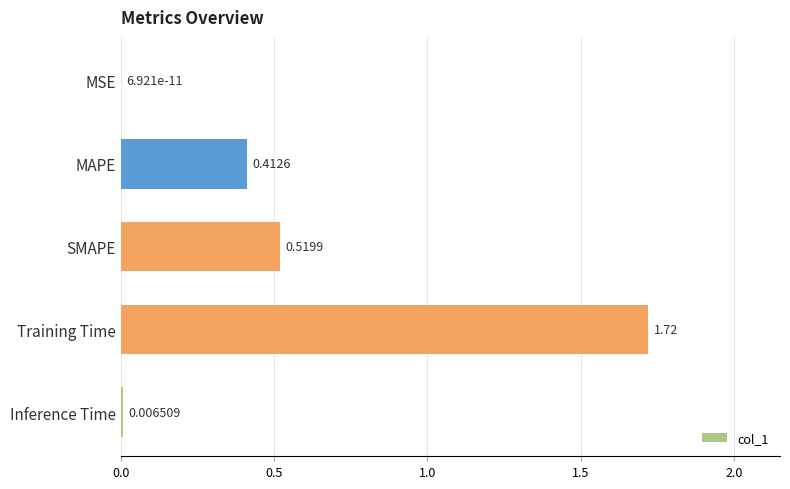

What is the sum of the values at MAPE and SMAPE?

0.9